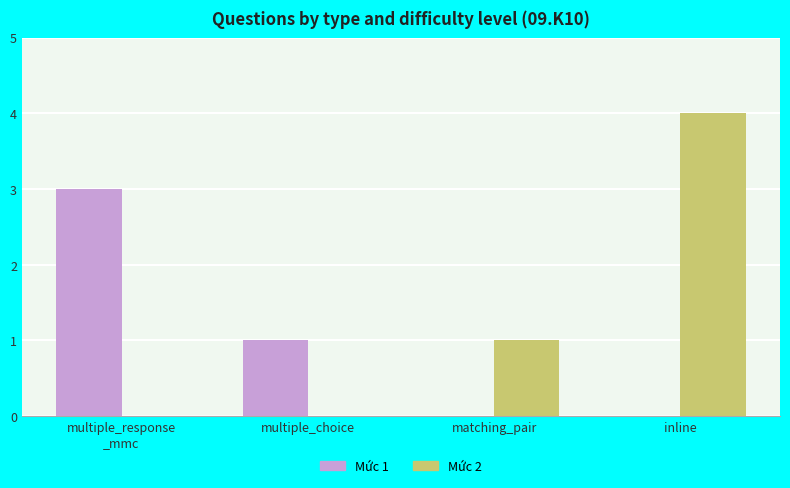

Is it true that Mức 2 equals 1 at matching_pair?

True